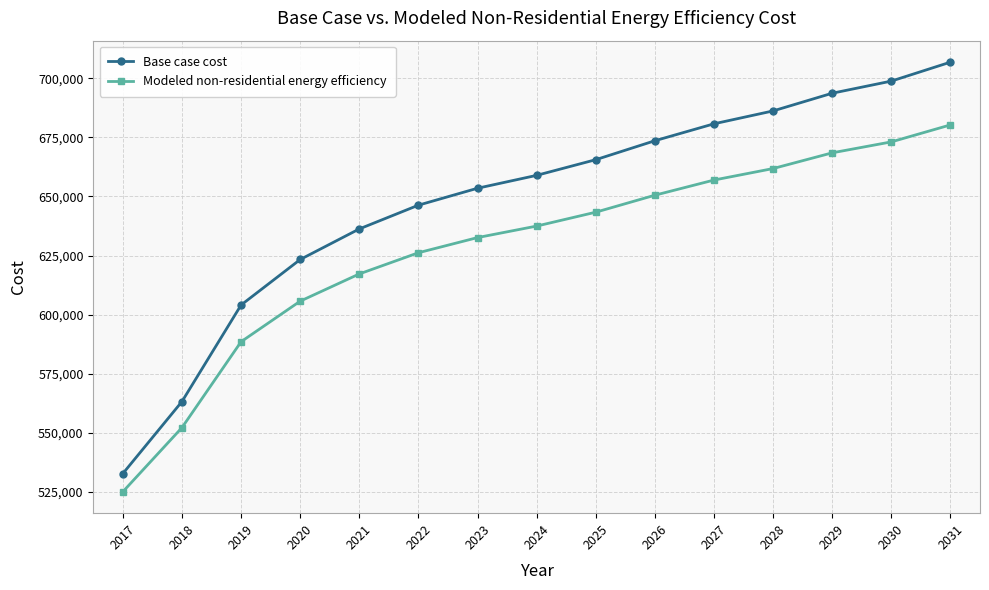

Which category has the highest value in the Modeled non-residential energy efficiency series?

2031